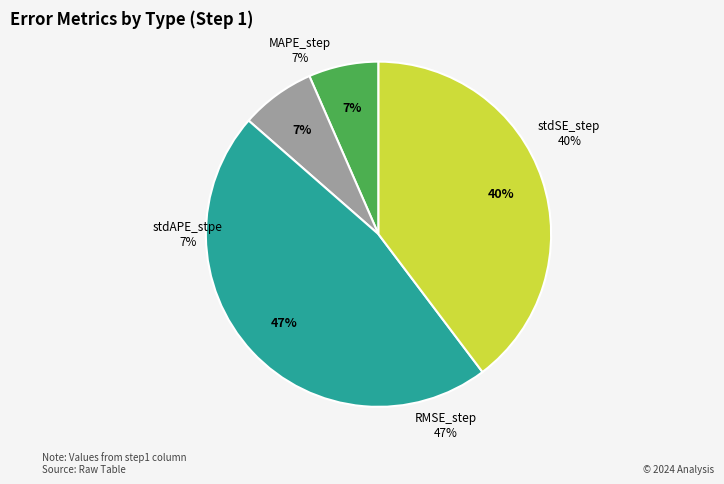

How many slices are in this pie chart?

4